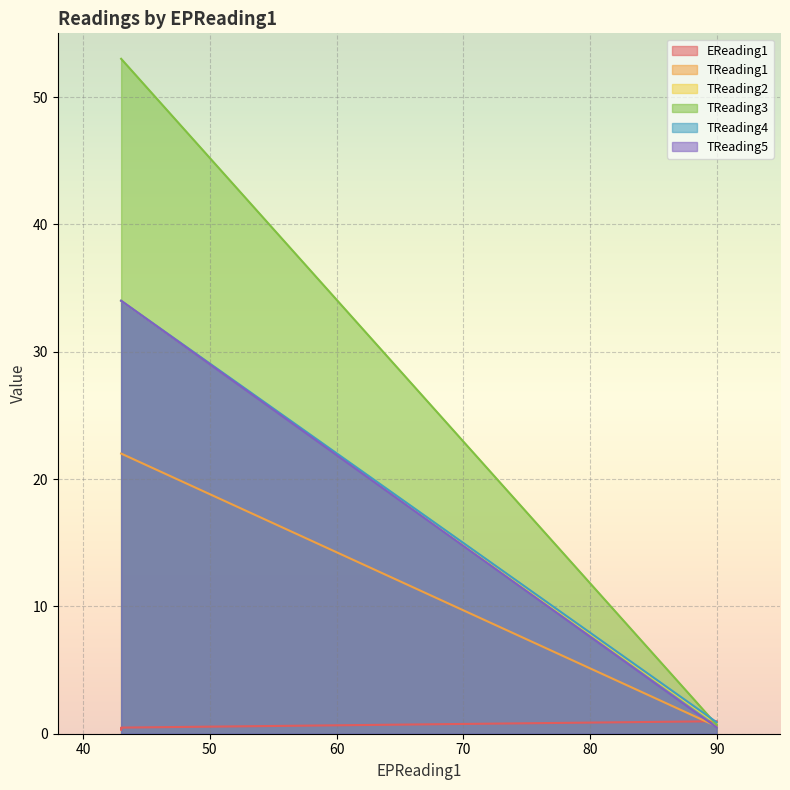

True or false: TReading4 and TReading1 cross at least once.

False